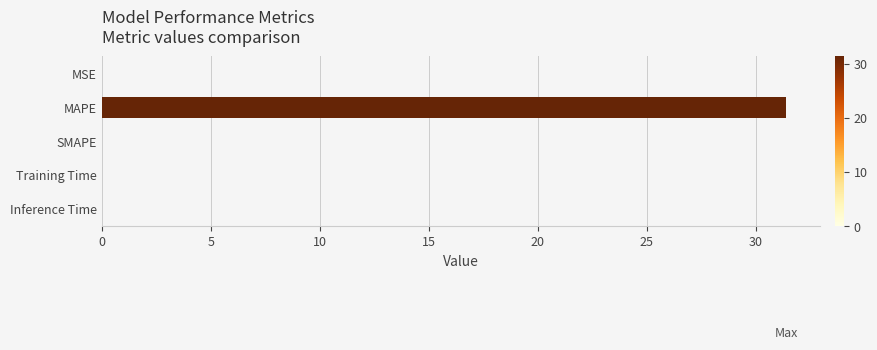

Read the value at MAPE.

31.4